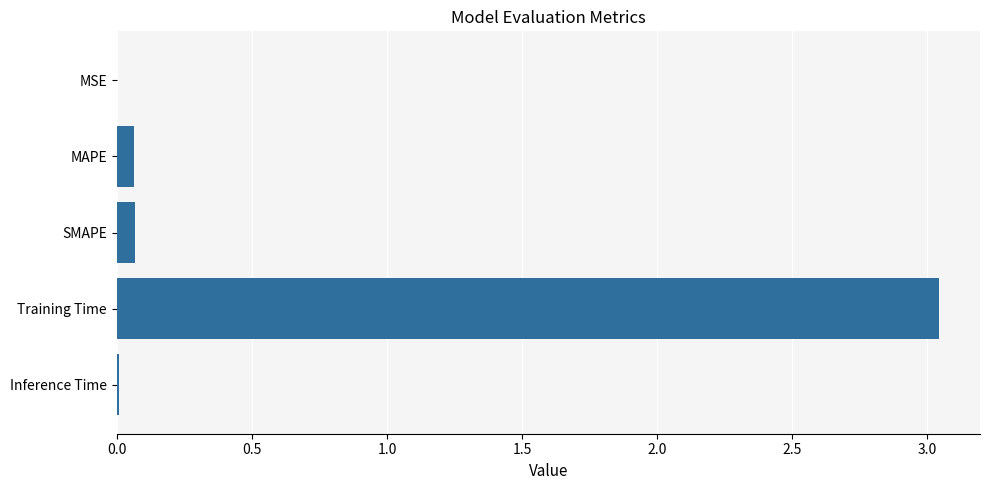

The value at Training Time is 1.8. True or false?

False